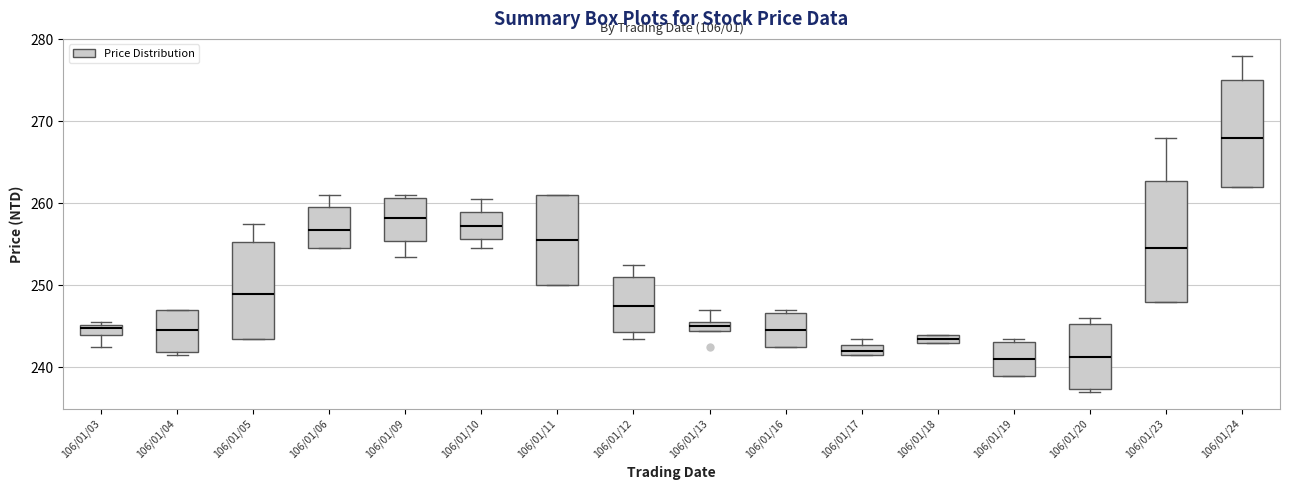

Comparing the boxes themselves (not the whiskers), which one is the tallest?

106/01/23